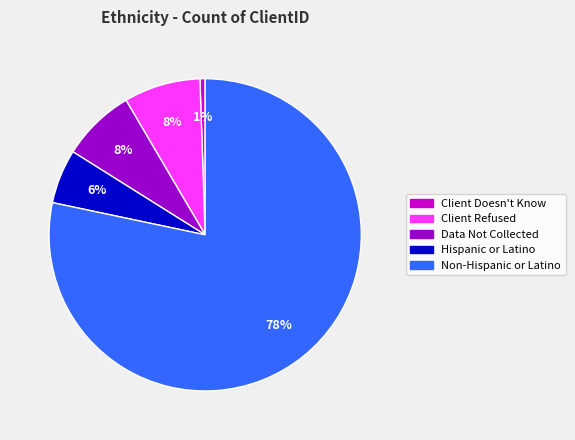

Is it true that Client Doesn't Know is 9% of the pie?

False